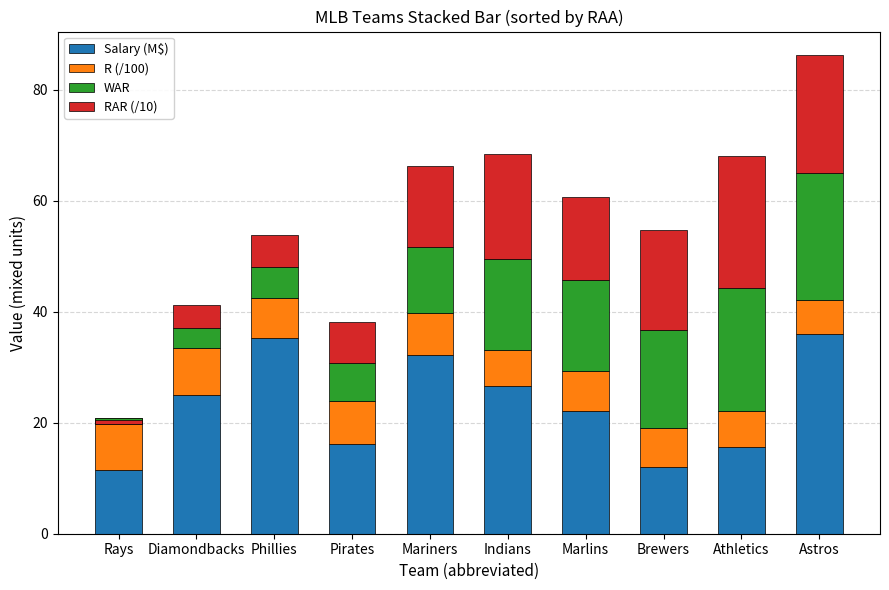

The RAR (/10) series shows 0.3 at Rays. True or false?

False